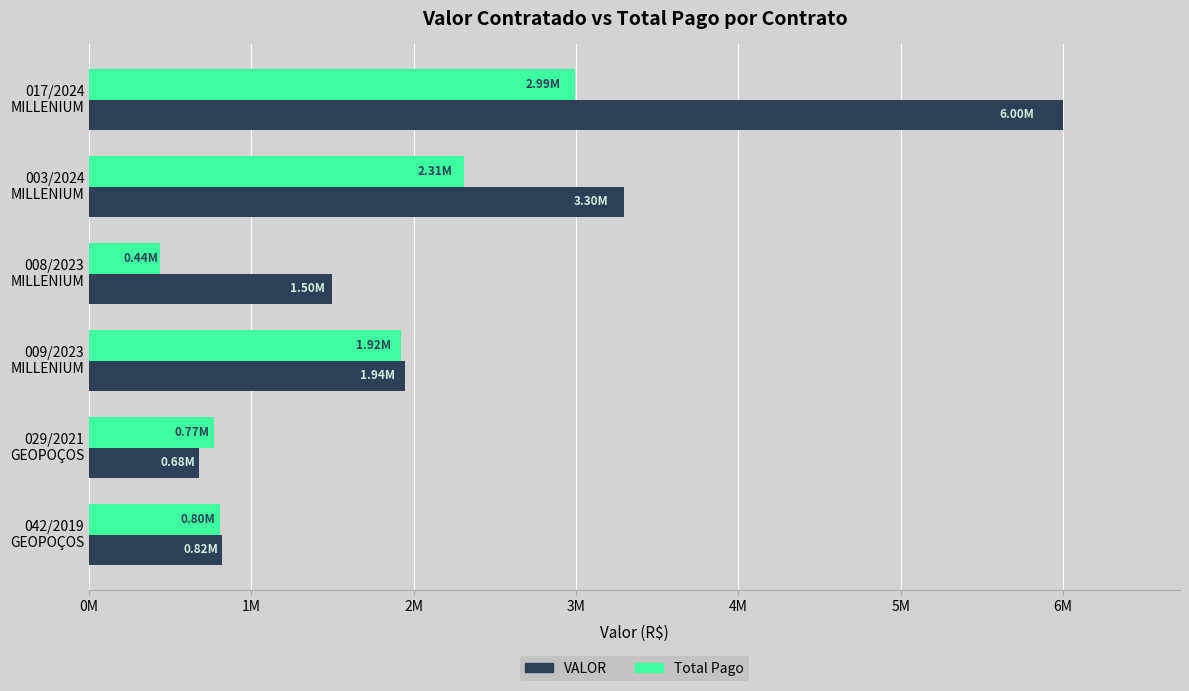

Reading left to right, list all the values displayed in this chart.

Total Pago: 803282.0	767052.3	1918417.5	438812.0	2309066.9	2994149.1
VALOR: 818712.0	677346.1	1943588.9	1496880.0	3297283.2	6000000.0